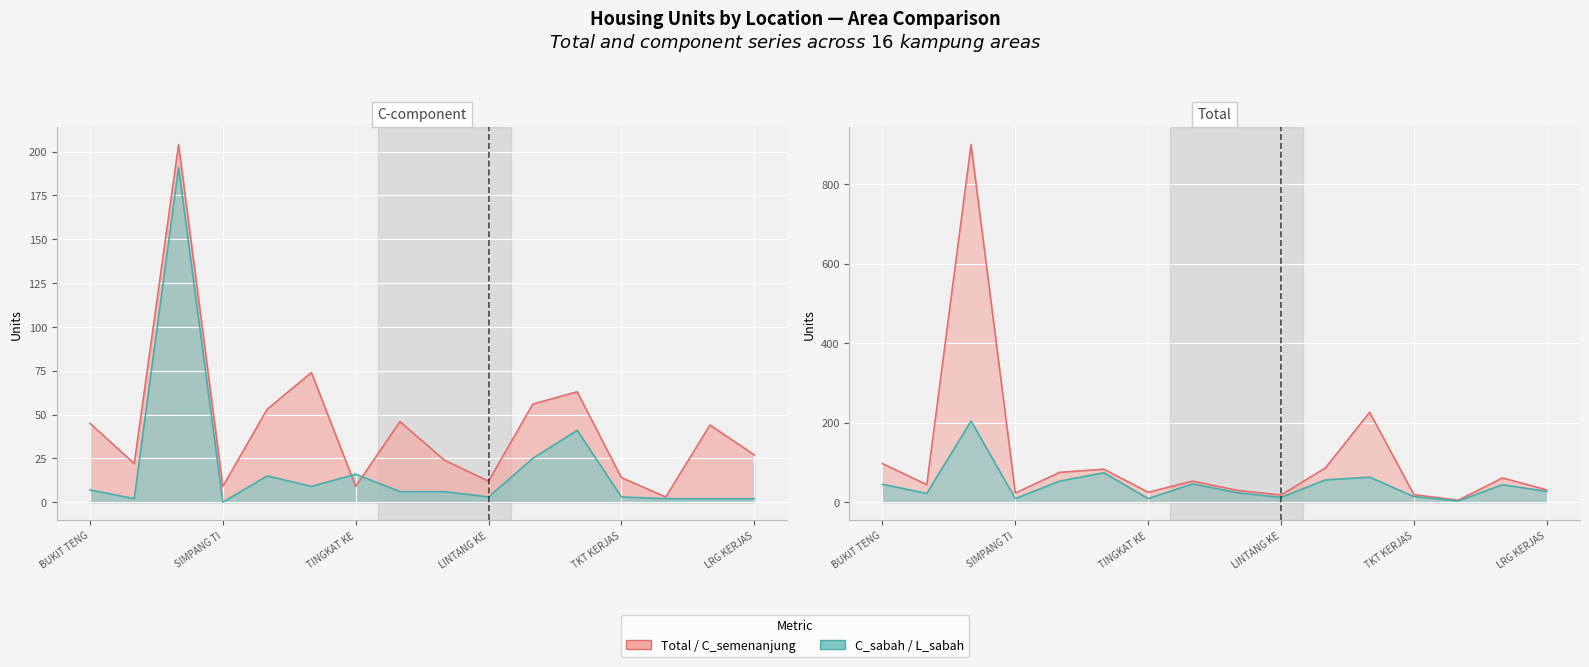

What is the maximum value for C_semenanjung?

204